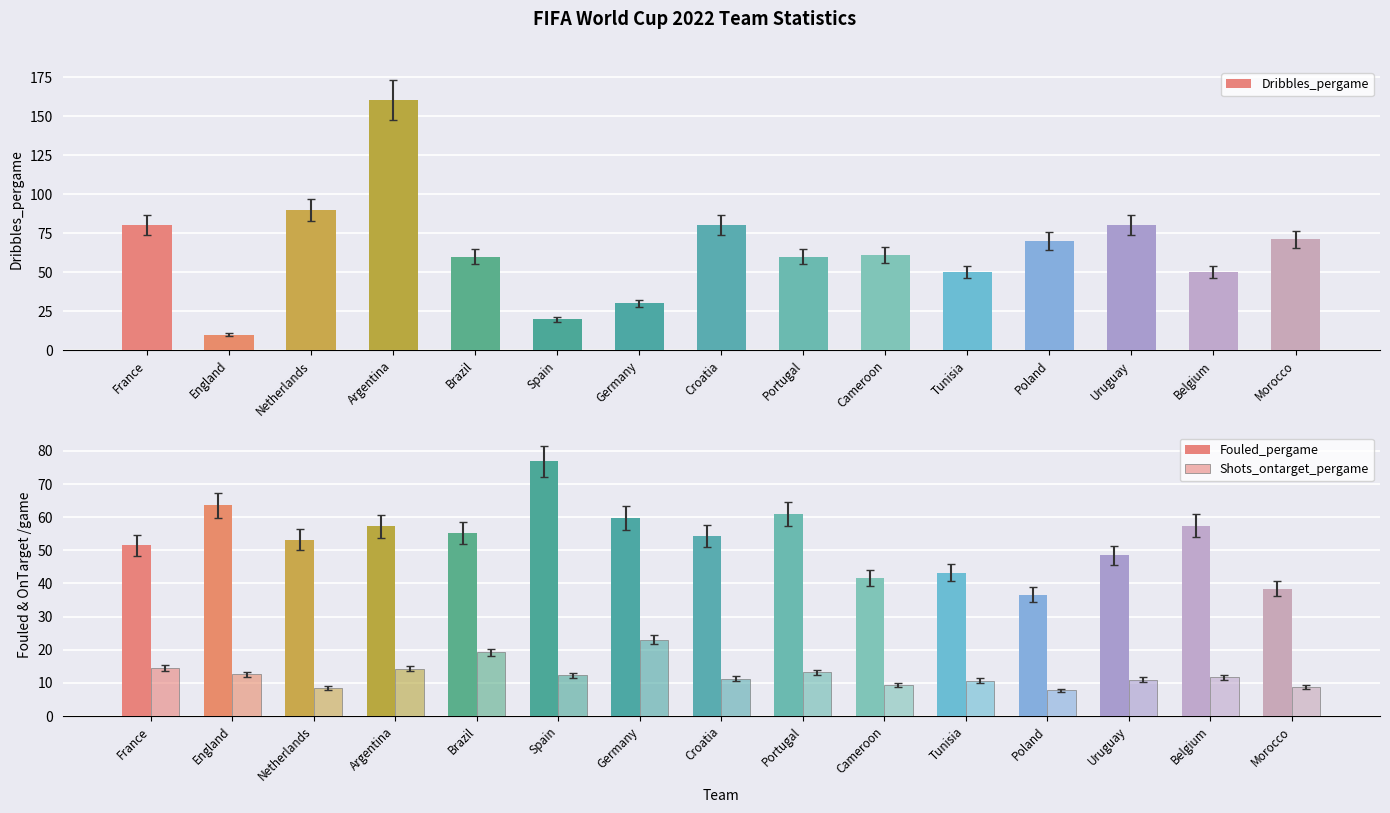

Reading left to right, list all the values displayed in this chart.

Dribbles_pergame: France=80.0	England=10.0	Netherlands=90.0	Argentina=160.0	Brazil=60.0	Spain=20.0	Germany=30.0	Croatia=80.0	Portugal=60.0	Cameroon=61.0	Tunisia=50.0	Poland=70.0	Uruguay=80.0	Belgium=50.0	Morocco=71.0
Fouled_pergame: France=51.5	England=63.6	Netherlands=53.2	Argentina=57.2	Brazil=55.2	Spain=76.8	Germany=59.8	Croatia=54.4	Portugal=60.9	Cameroon=41.7	Tunisia=43.3	Poland=36.6	Uruguay=48.5	Belgium=57.4	Morocco=38.4
Shots_ontarget_pergame: France=14.6	England=12.6	Netherlands=8.4	Argentina=14.3	Brazil=19.2	Spain=12.3	Germany=23.0	Croatia=11.3	Portugal=13.2	Cameroon=9.3	Tunisia=10.7	Poland=7.8	Uruguay=11.0	Belgium=11.7	Morocco=8.7